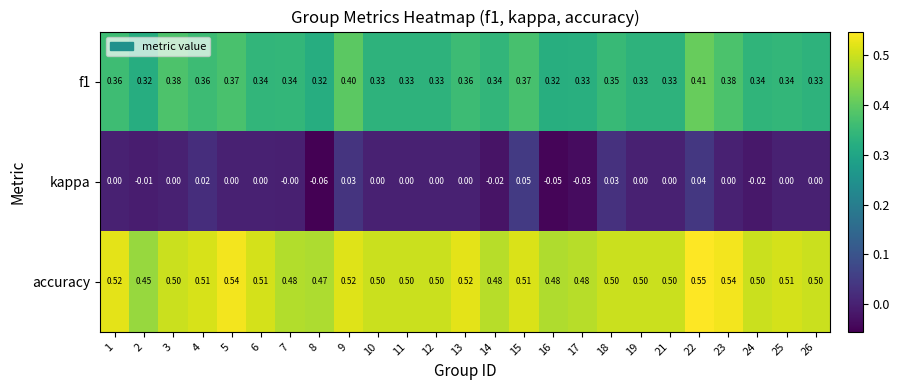

Which series has the largest range (max minus min)?

kappa